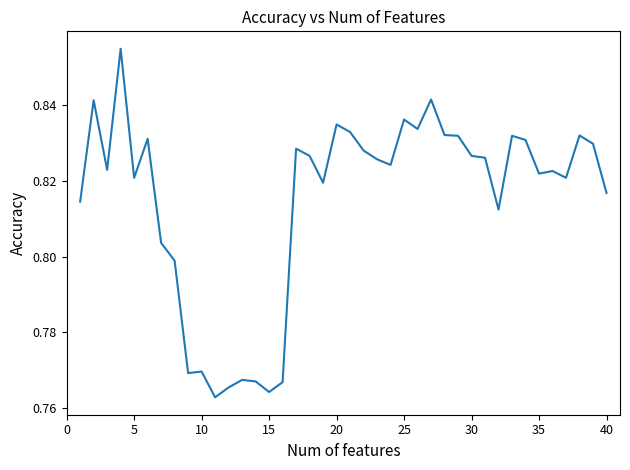

How many categories are shown in the chart?

40